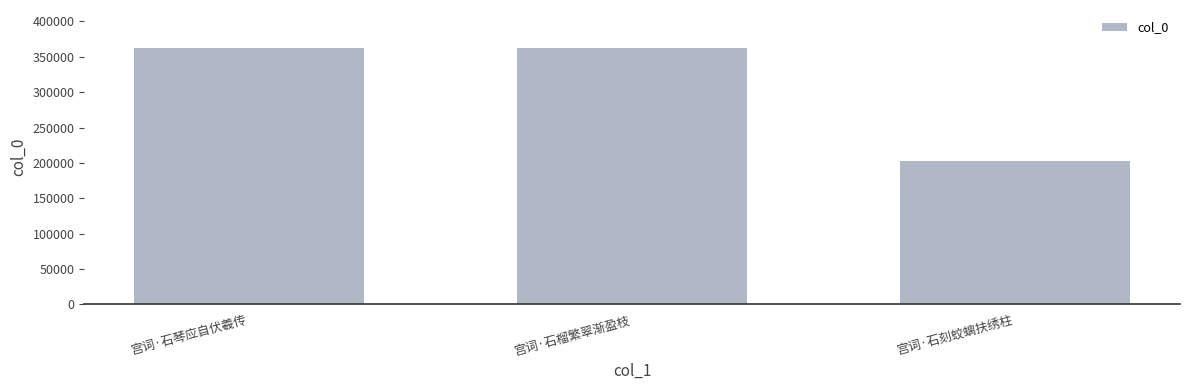

Does the chart contain any negative values?

No